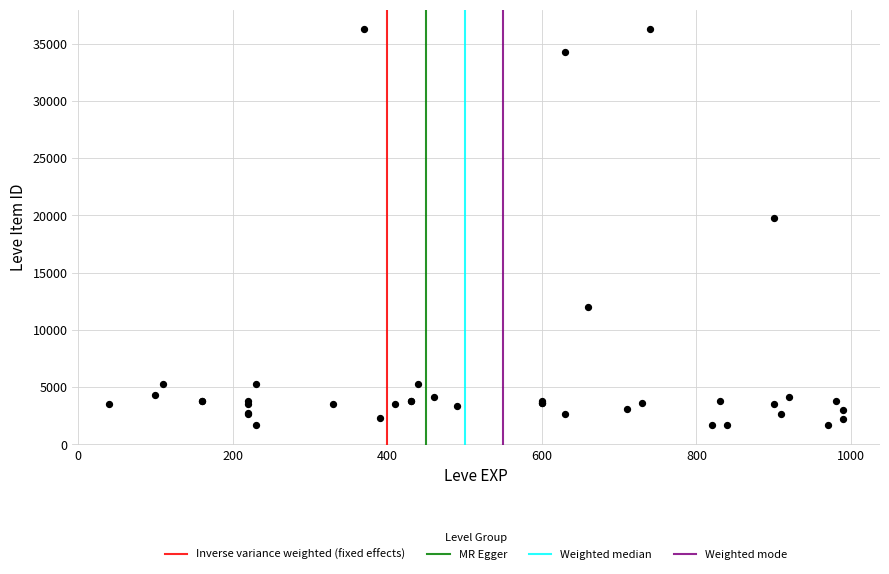

What Y value in the scatter plot is closest to 18967?

19744